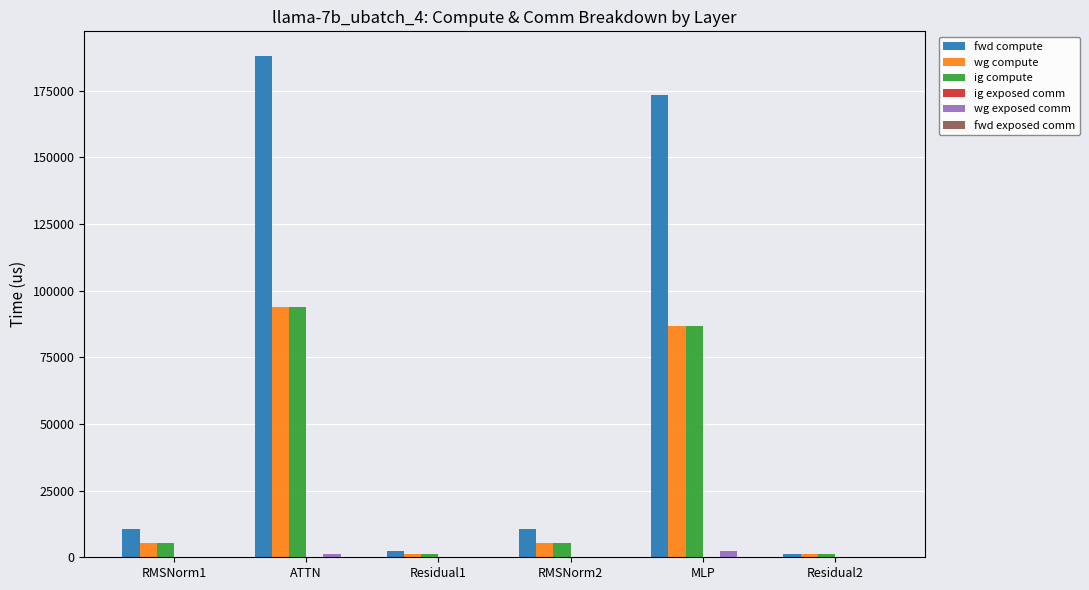

What is the maximum value for wg compute?

93945.8